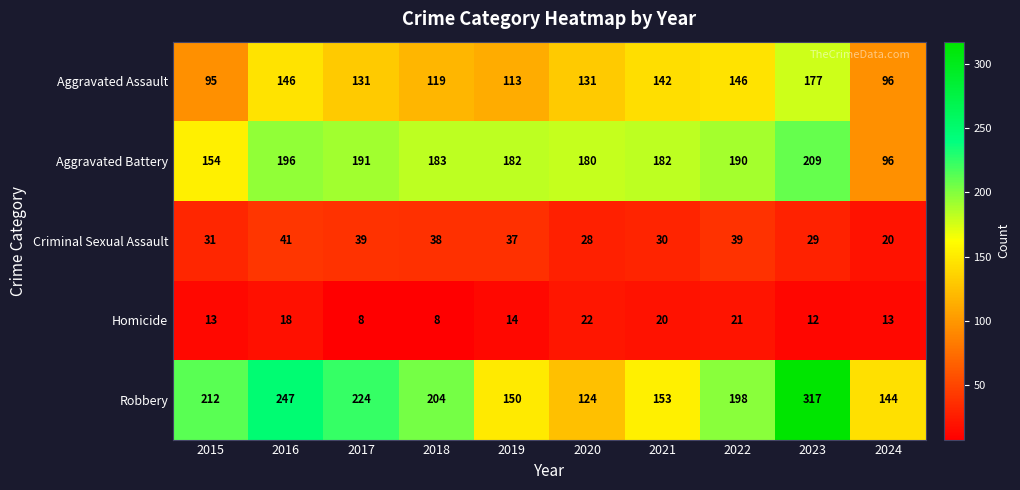

List the series in order of their peak value, lowest first.

Homicide, Criminal Sexual Assault, Aggravated Assault, Aggravated Battery, Robbery